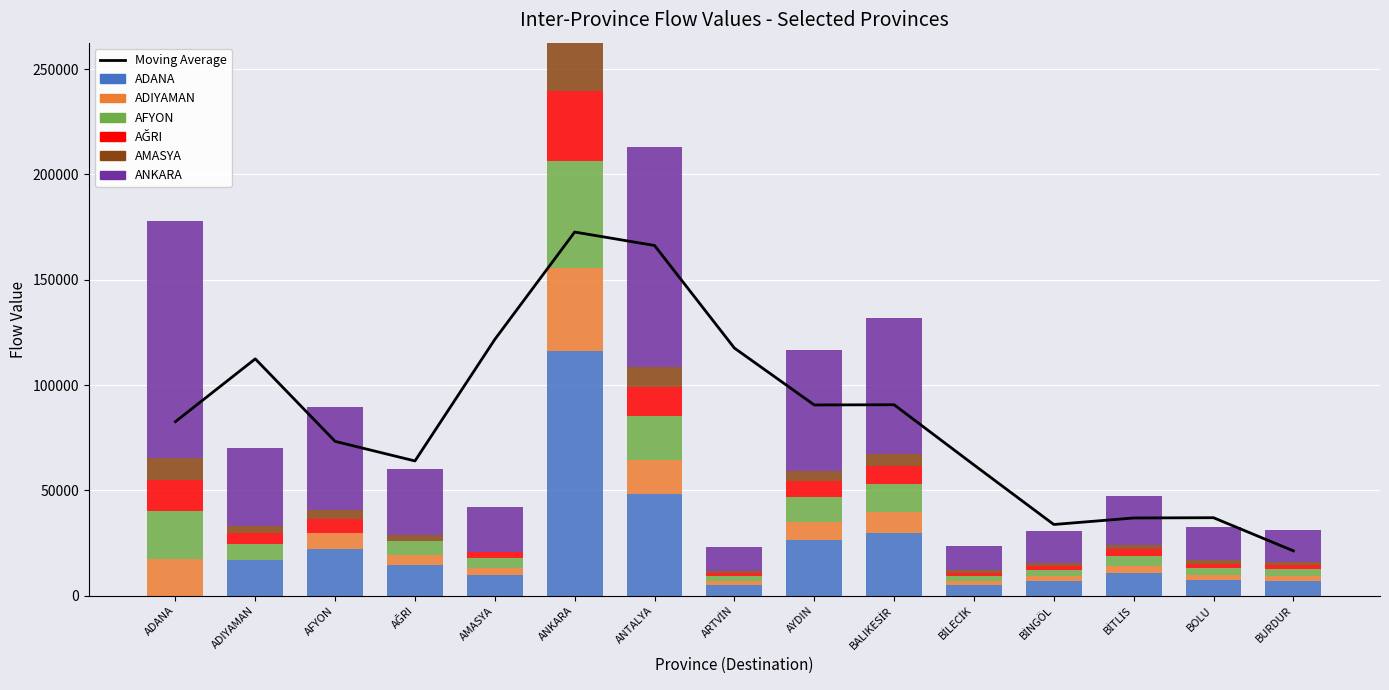

Reading right to left, transcribe all the data shown in this chart.

ADANA: BURDUR=7031.4	BOLU=7412.2	BİTLİS=10663.0	BİNGÖL=6947.2	BİLECİK=5315.8	BALIKESİR=29832.9	AYDIN=26302.5	ARTVİN=5250.2	ANTALYA=48130.2	ANKARA=116189.7	AMASYA=10016.3	AĞRI=14535.8	AFYON=22428.9	ADIYAMAN=17173.6	ADANA=0.0
ADIYAMAN: BURDUR=2371.6	BOLU=2500.1	BİTLİS=3596.5	BİNGÖL=2343.2	BİLECİK=1793.0	BALIKESİR=10062.4	AYDIN=8871.6	ARTVİN=1770.8	ANTALYA=16233.8	ANKARA=39189.7	AMASYA=3378.4	AĞRI=4902.8	AFYON=7565.0	ADIYAMAN=0.0	ADANA=17492.8
AFYON: BURDUR=3088.7	BOLU=3255.9	BİTLİS=4683.9	BİNGÖL=3051.7	BİLECİK=2335.1	BALIKESİR=13104.6	AYDIN=11553.8	ARTVİN=2306.3	ANTALYA=21142.0	ANKARA=51038.4	AMASYA=4399.8	AĞRI=6385.1	AFYON=0.0	ADIYAMAN=7543.8	ADANA=22781.6
AĞRI: BURDUR=2010.2	BOLU=2119.1	BİTLİS=3048.4	BİNGÖL=1986.1	BİLECİK=1519.7	BALIKESİR=8528.9	AYDIN=7519.6	ARTVİN=1501.0	ANTALYA=13759.8	ANKARA=33217.3	AMASYA=2863.5	AĞRI=0.0	AFYON=6412.2	ADIYAMAN=4909.7	ADANA=14826.9
AMASYA: BURDUR=1388.5	BOLU=1463.7	BİTLİS=2105.7	BİNGÖL=1371.9	BİLECİK=1049.8	BALIKESİR=5891.3	AYDIN=5194.2	ARTVİN=1036.8	ANTALYA=9504.6	ANKARA=22944.9	AMASYA=0.0	AĞRI=2870.5	AFYON=4429.2	ADIYAMAN=3391.4	ADANA=10241.7
ANKARA: BURDUR=15237.2	BOLU=16062.4	BİTLİS=23107.0	BİNGÖL=15054.7	BİLECİK=11519.5	BALIKESİR=64648.7	AYDIN=56998.1	ARTVİN=11377.3	ANTALYA=104299.1	ANKARA=0.0	AMASYA=21705.6	AĞRI=31499.5	AFYON=48603.9	ADIYAMAN=37215.6	ADANA=112387.4